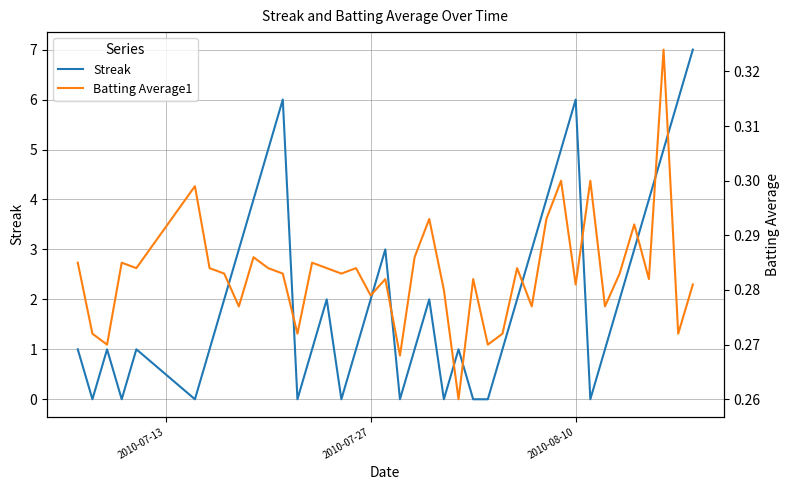

Which series has the widest spread of values?

Streak